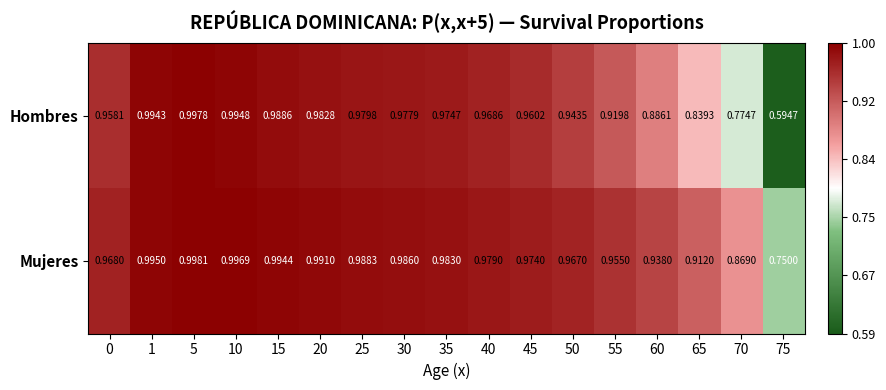

Rank the series by their maximum value, from highest to lowest.

Mujeres, Hombres